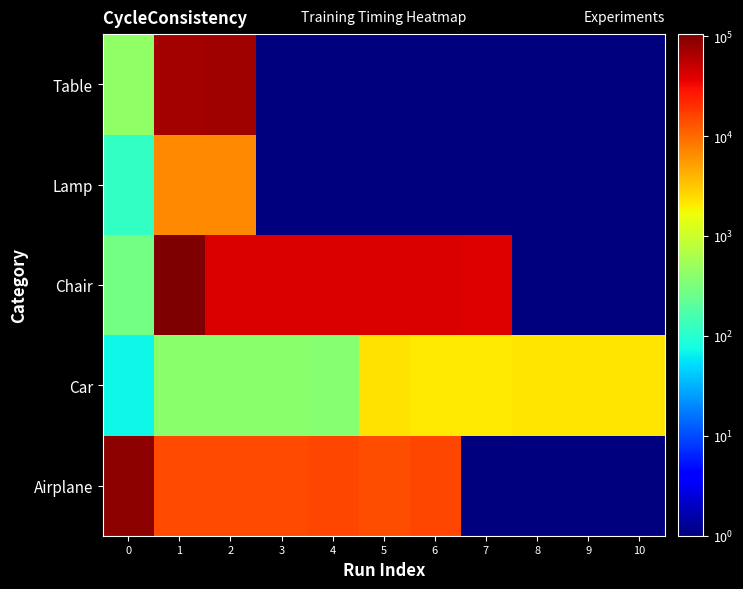

Which series has the largest range (max minus min)?

Chair